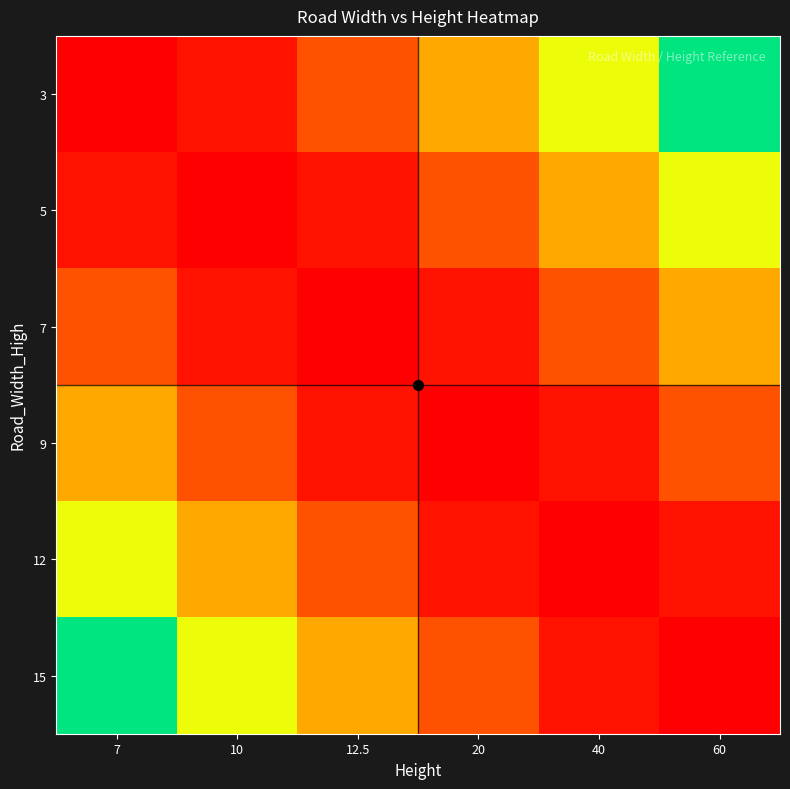

Reading left to right, list all the values displayed in this chart.

3: 7=2.4	10=3.0	12.5=5.0	20=7.0	40=9.0	60=12.0
5: 7=3.0	10=2.4	12.5=3.0	20=5.0	40=7.0	60=9.0
7: 7=5.0	10=3.0	12.5=2.4	20=3.0	40=5.0	60=7.0
9: 7=7.0	10=5.0	12.5=3.0	20=2.4	40=3.0	60=5.0
12: 7=9.0	10=7.0	12.5=5.0	20=3.0	40=2.4	60=3.0
15: 7=12.0	10=9.0	12.5=7.0	20=5.0	40=3.0	60=2.4